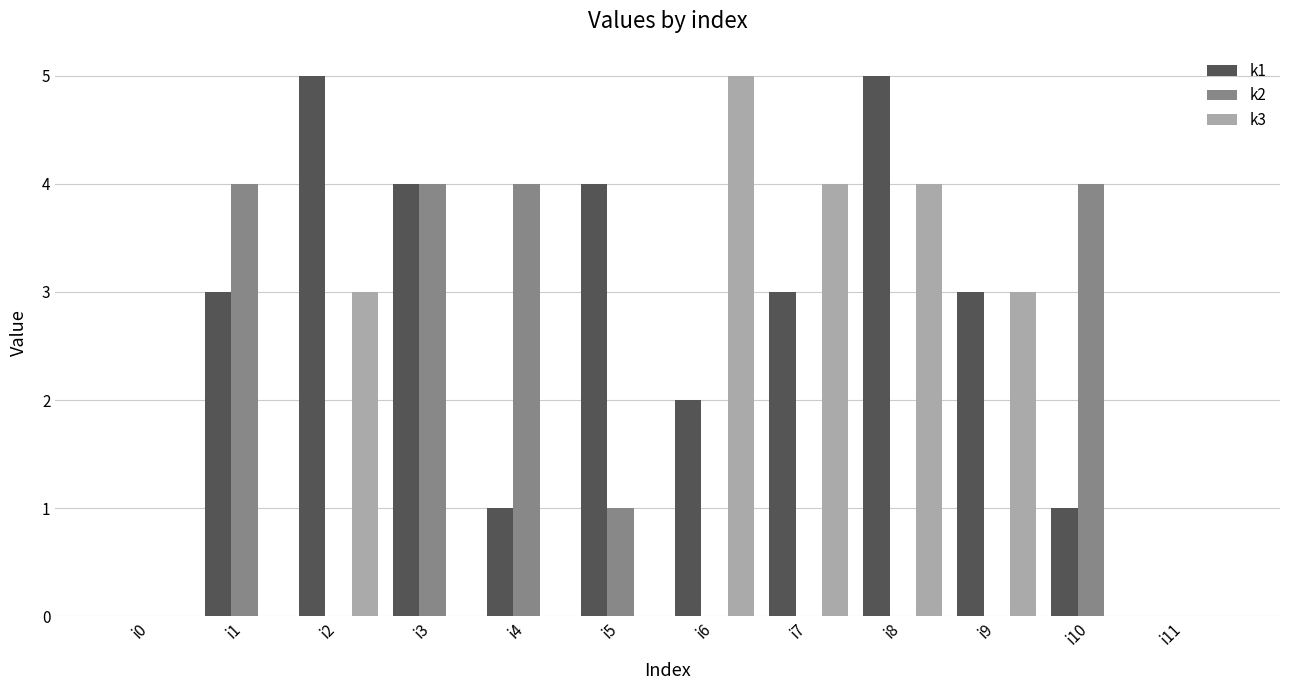

The k3 series shows 5 at i6. True or false?

True